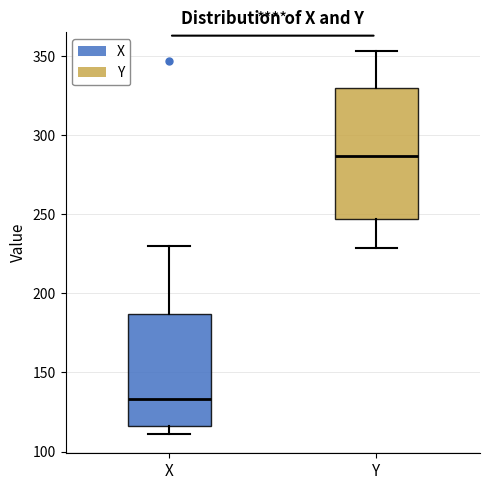

Reading left to right, transcribe this box plot: for each box, give where its median line is, the range the box spans, and where its two whiskers end, as read against the y-axis. The values are not printed on the chart, so give them approximately, as read against the axis.

X: median 135, box 115 to 185, whiskers 110 to 230
Y: median 285, box 245 to 330, whiskers 230 to 355